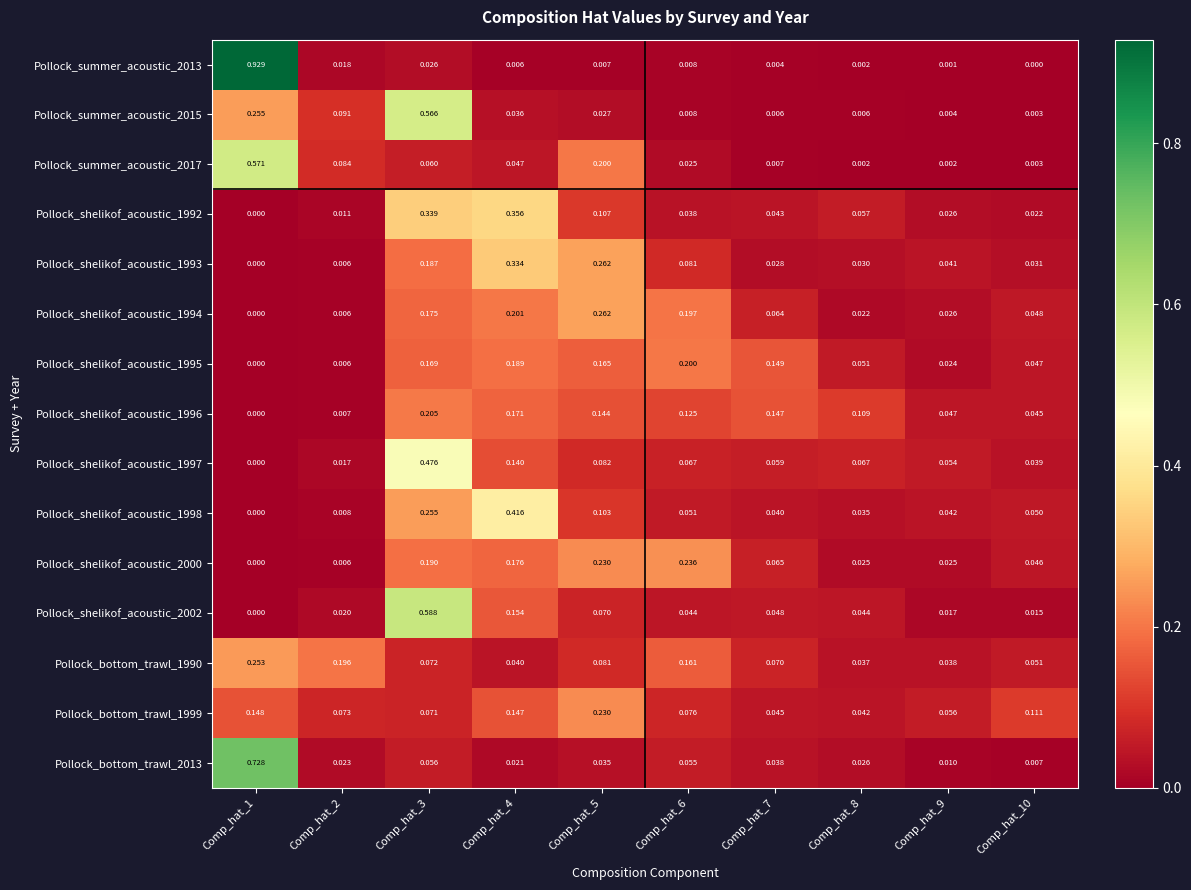

Is the value of Pollock_shelikof_acoustic_1998 at Comp_hat_3 greater than the value of Pollock_shelikof_acoustic_2002 at Comp_hat_10?

Yes